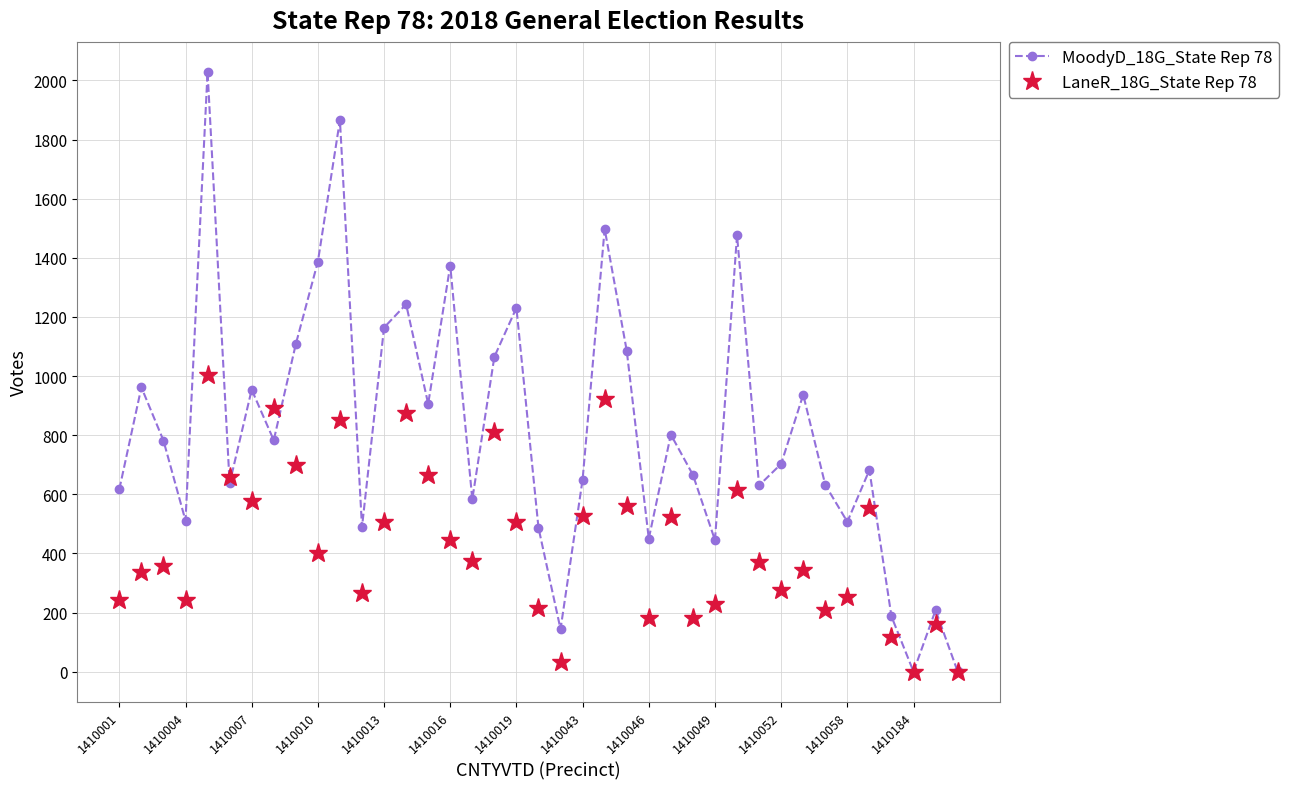

Which series has the largest range (max minus min)?

MoodyD_18G_State Rep 78